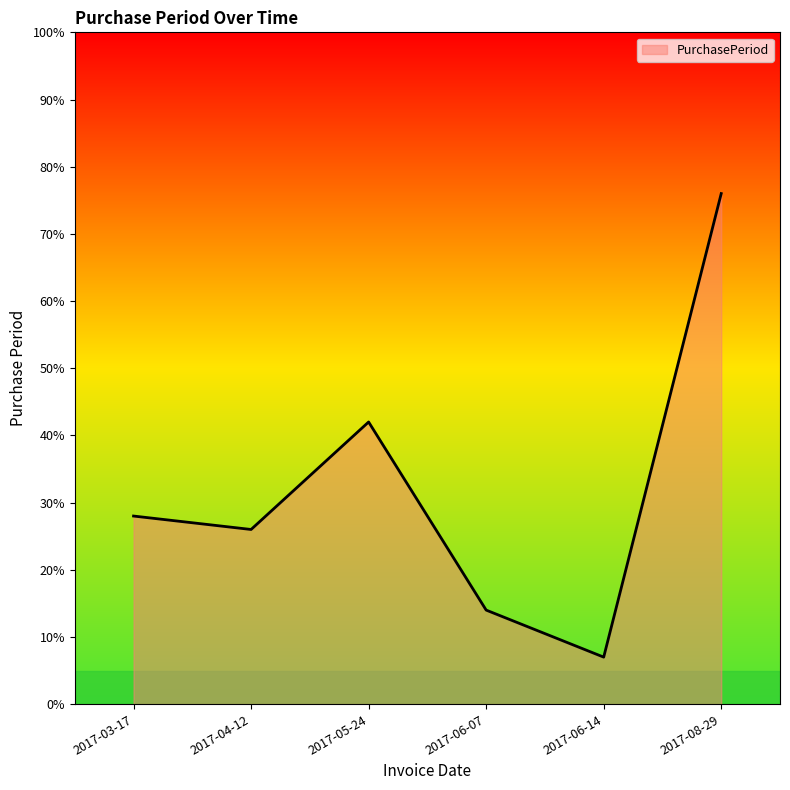

At which category does the data reach its first local peak?

2017-05-24